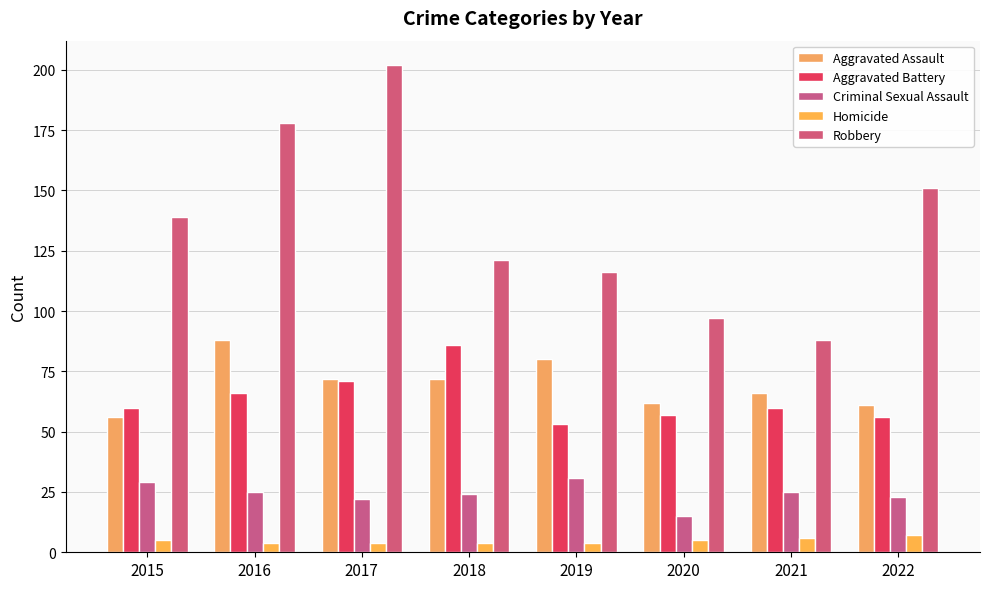

At 2021, list the series in order from largest to smallest.

Robbery, Aggravated Assault, Aggravated Battery, Criminal Sexual Assault, Homicide